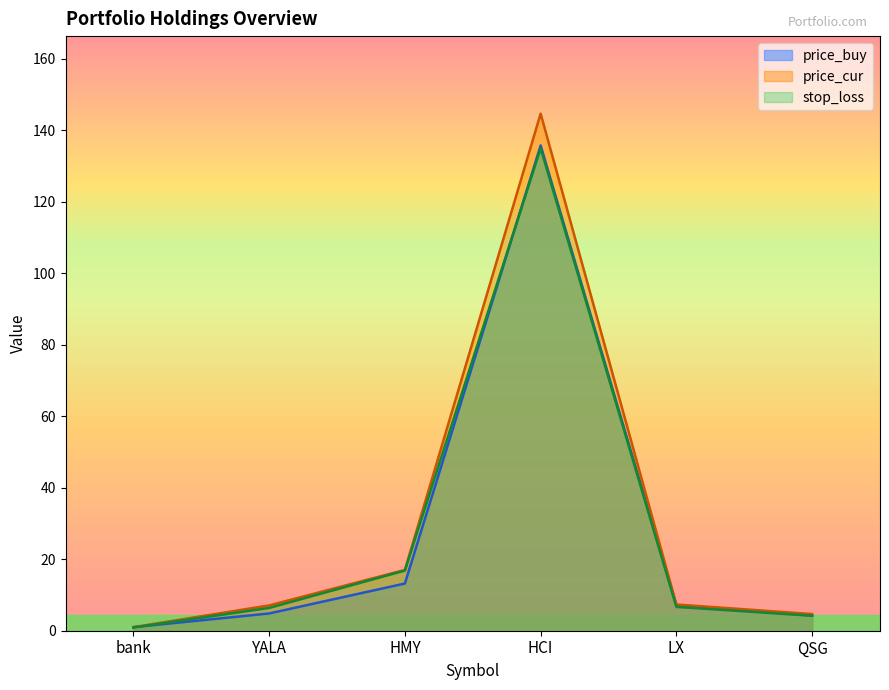

At which category does the chart reach its minimum across all series?

bank